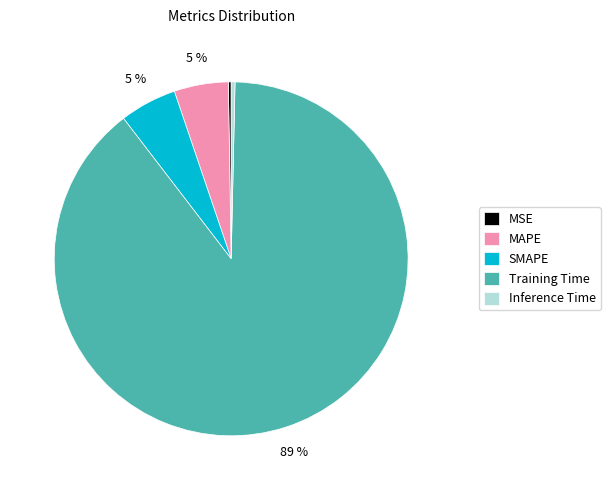

Which category accounts for the majority?

Training Time